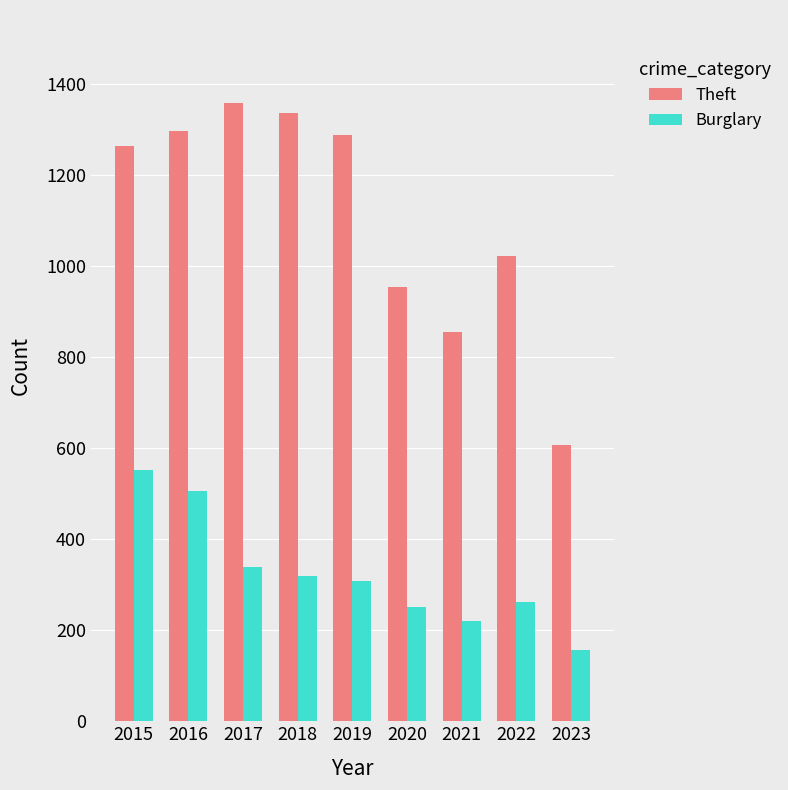

What is the difference between the maximum and second lowest values in the Burglary series?

332